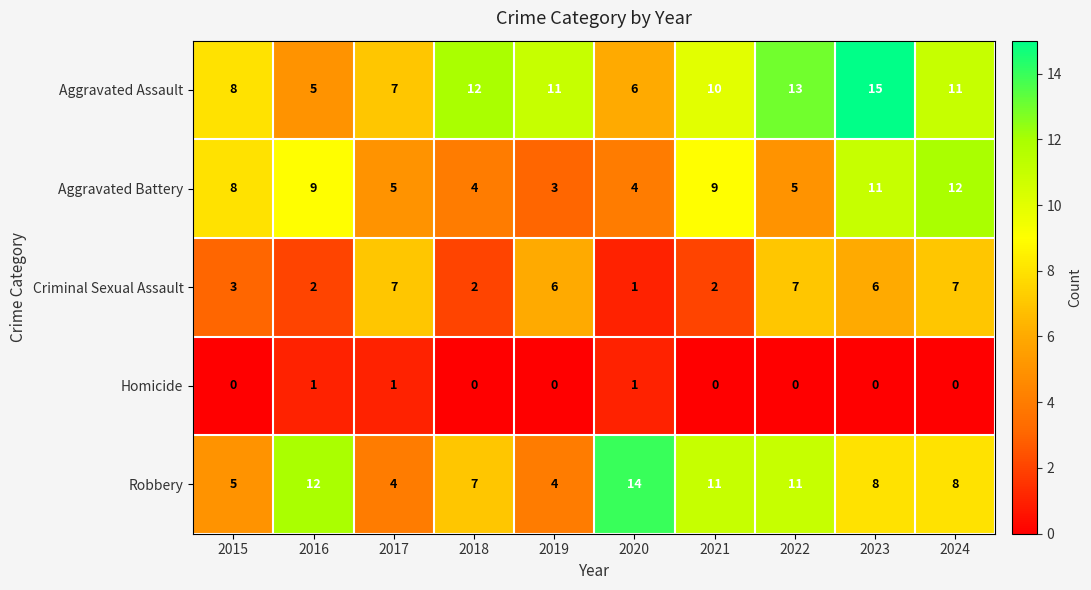

What is the minimum value for Aggravated Battery?

3